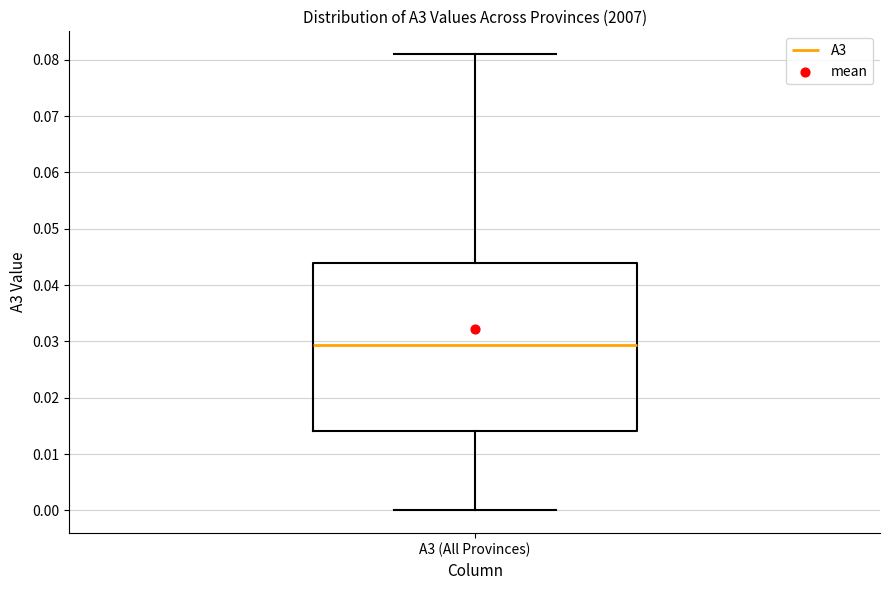

Read this box plot against the y-axis: the position of the median line, the range covered by the box, and the ends of both whiskers. The values are not printed on the chart, so give them approximately, as read against the axis.

median 0.029, box 0.014 to 0.044, whiskers 0.000 to 0.081